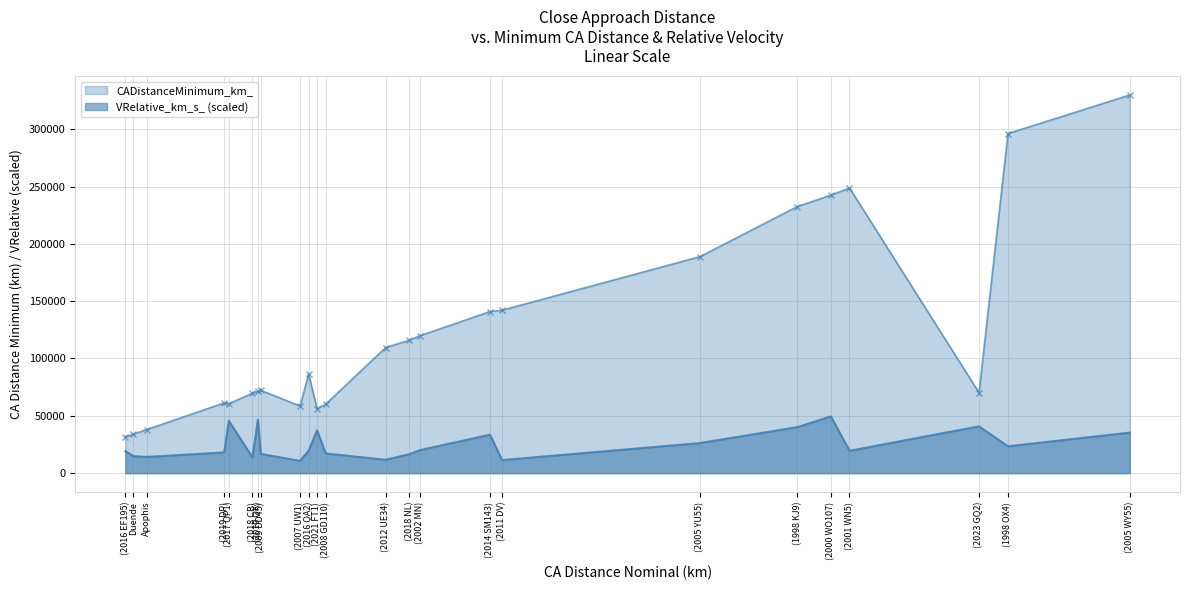

Is it true that CADistanceMinimum_km_ equals 61248.0 at (2019 DP)?

True